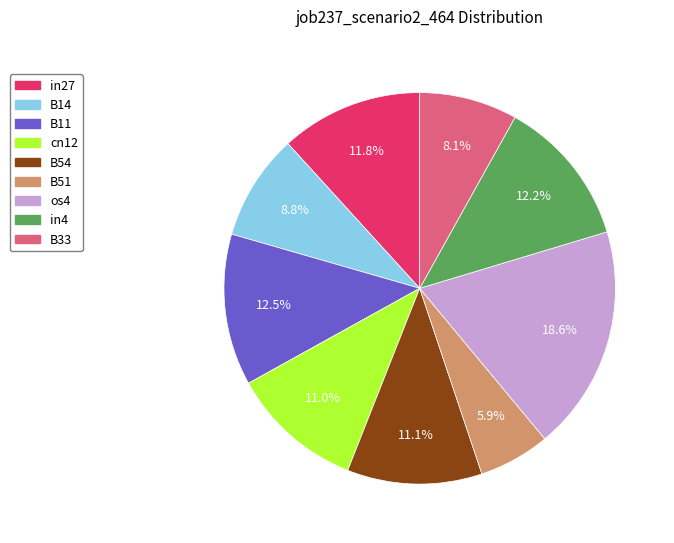

Does B11 represent more than half of the total?

No